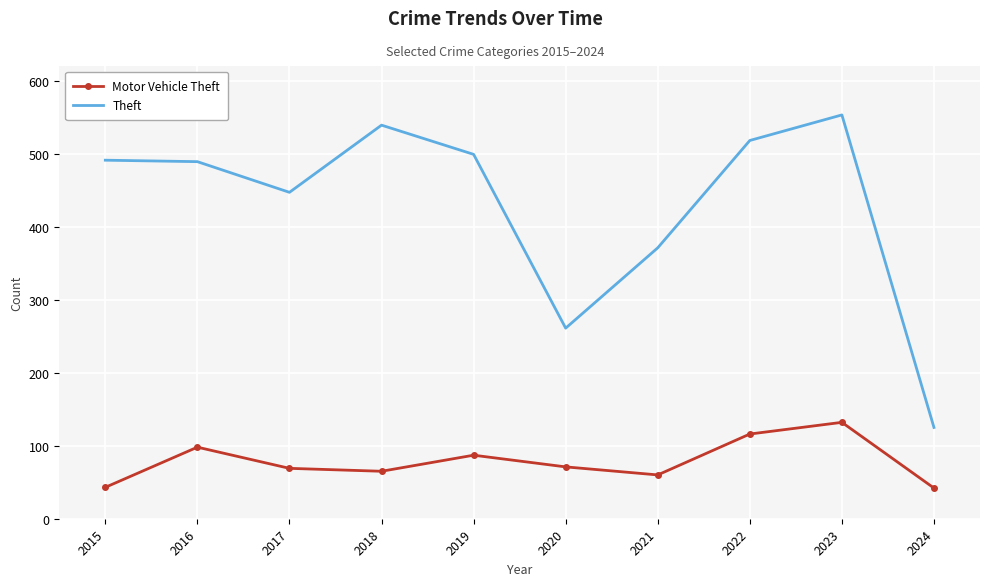

What is the difference between the maximum and minimum values in the Motor Vehicle Theft series?

90